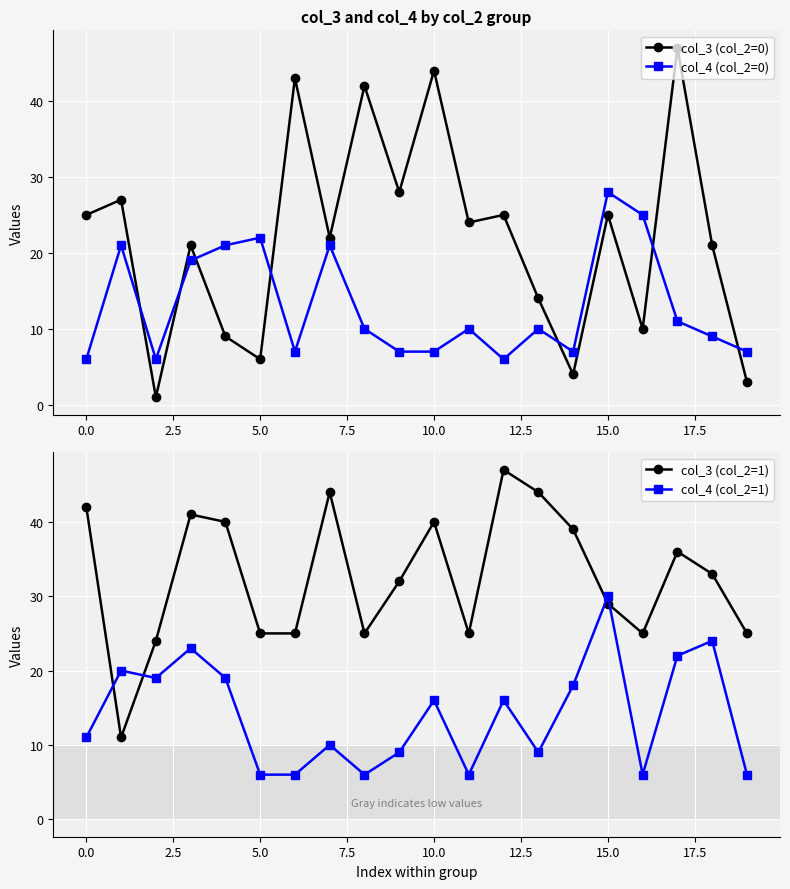

What is the spread (max minus min) of values at 13?

35